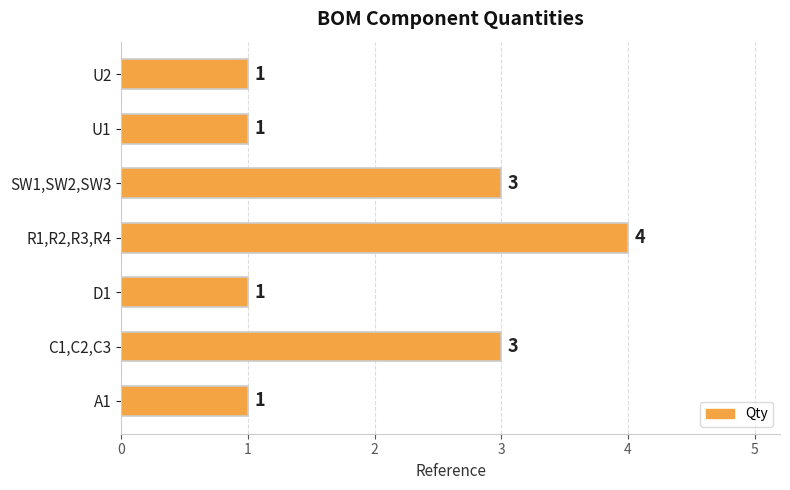

Count the values in the range 1 to 3.

6